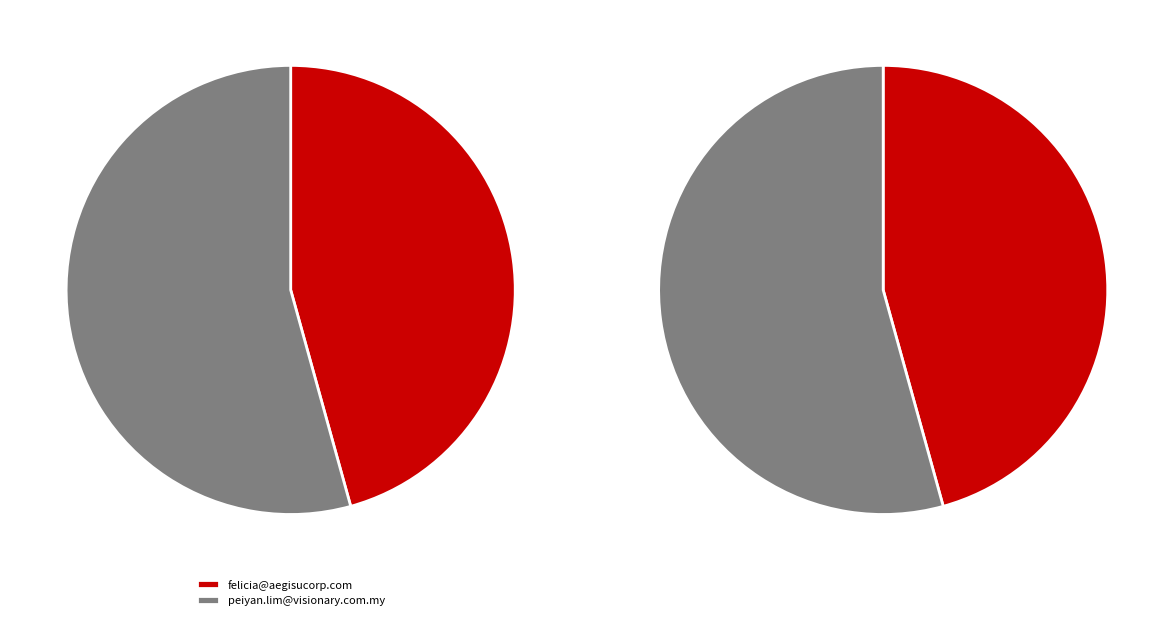

Combined, what portion of the pie is peiyan.lim@visionary.com.my and felicia@aegisucorp.com?

100.0%